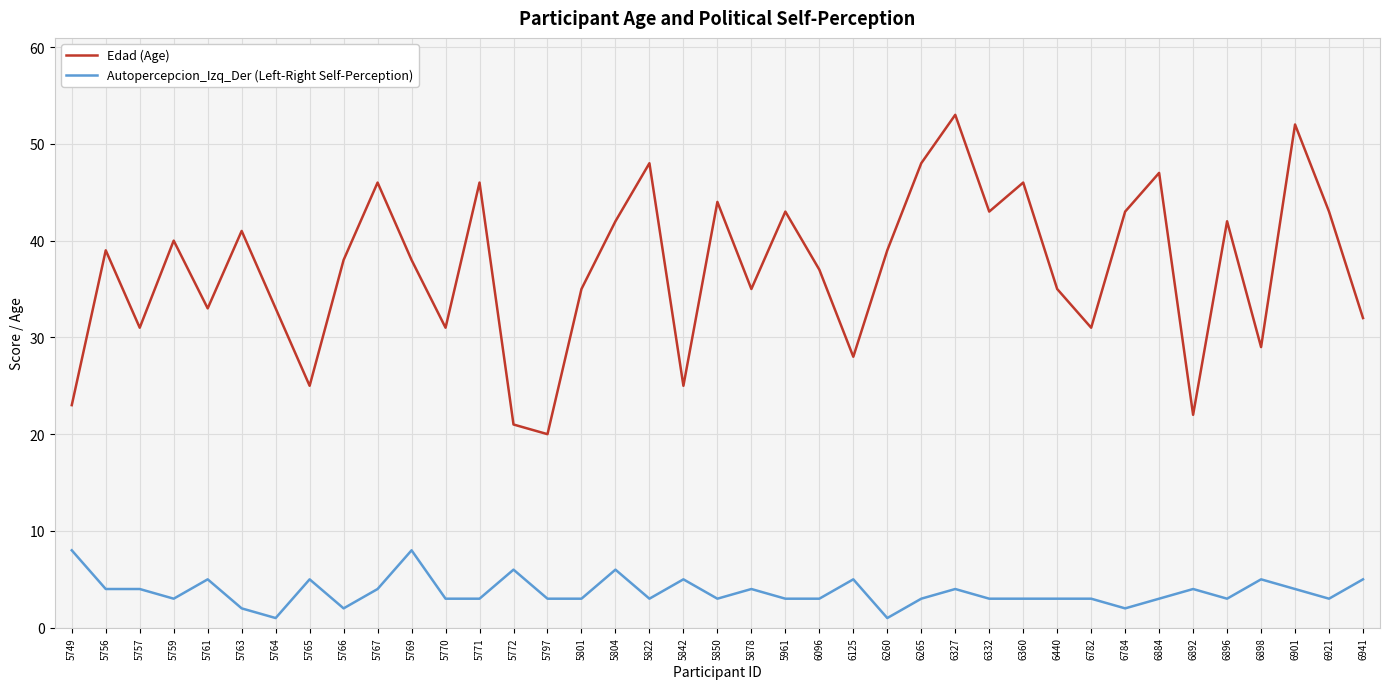

What is the highest value of the Autopercepcion_Izq_Der (Left-Right Self-Perception) series?

8